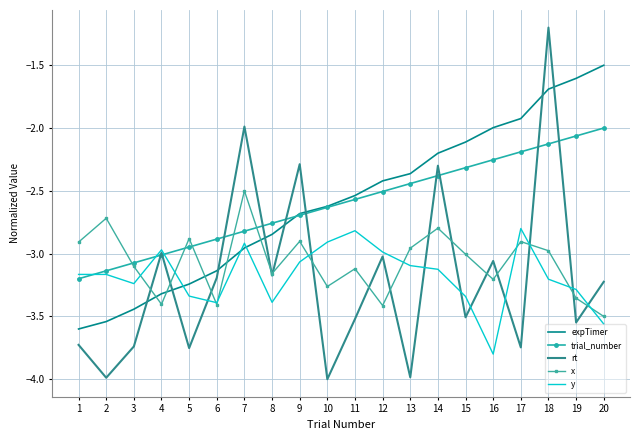

Is it true that x equals -3.4 at 4?

True